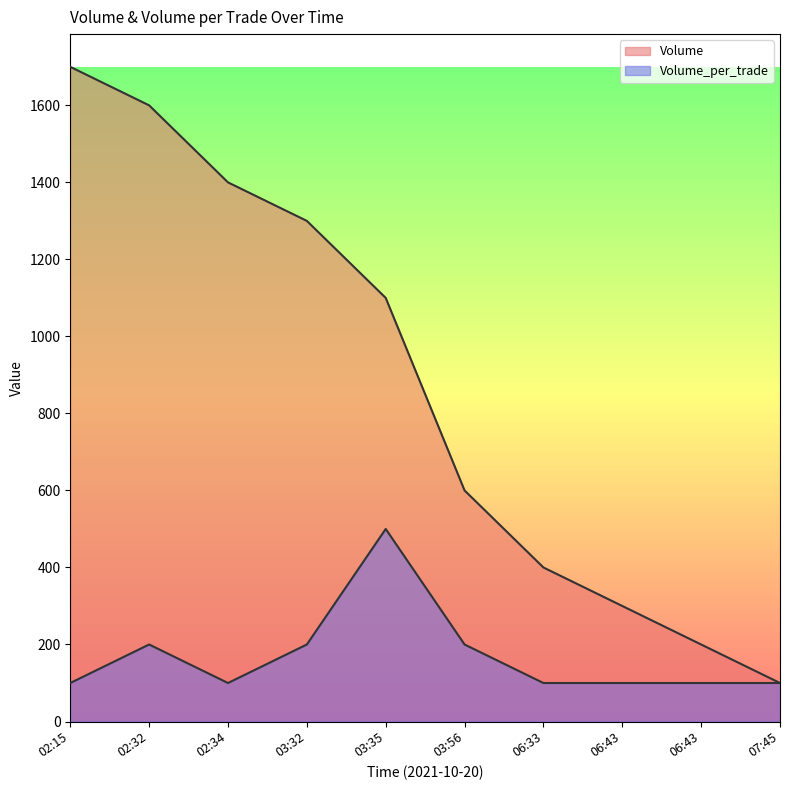

Is the value of Volume_per_trade at 02:32 greater than the value of Volume at 07:45?

Yes